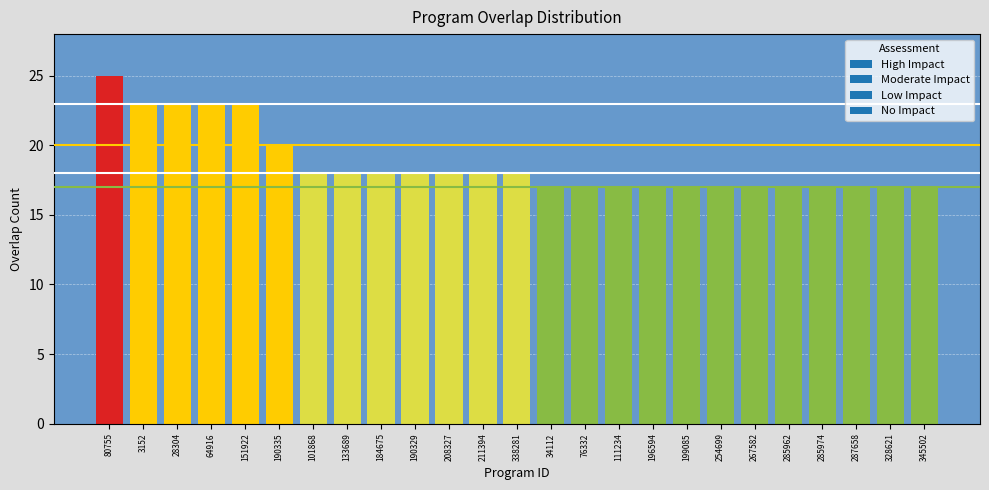

What is the difference between the maximum and minimum values?

8